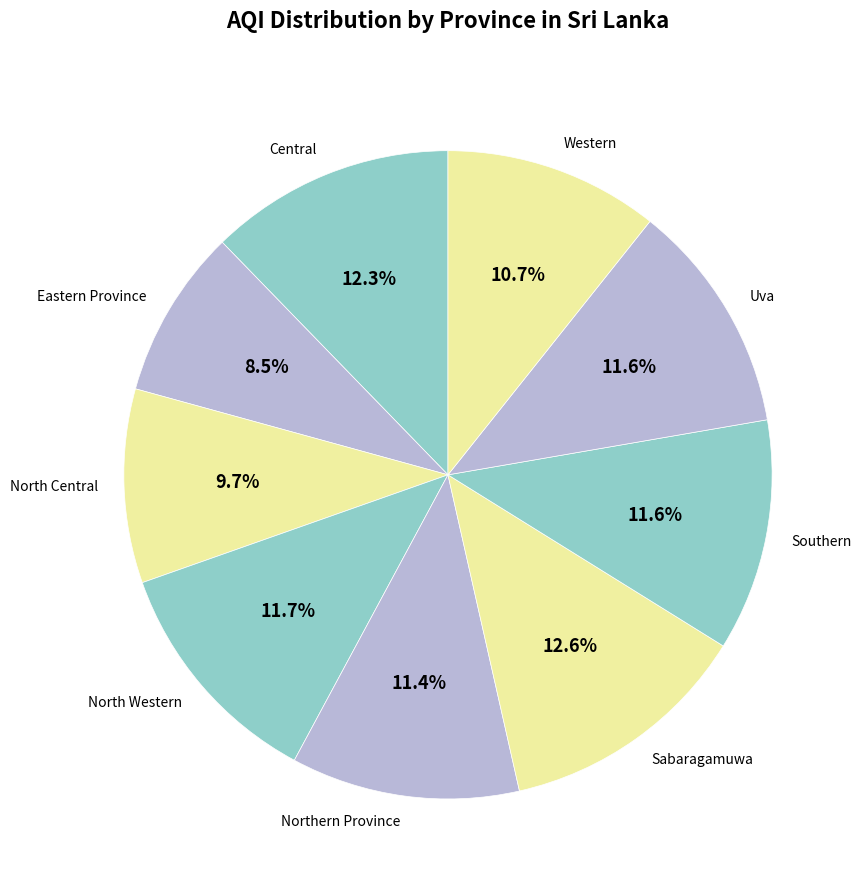

What is the total percentage of Northern Province and North Western?

23.1%